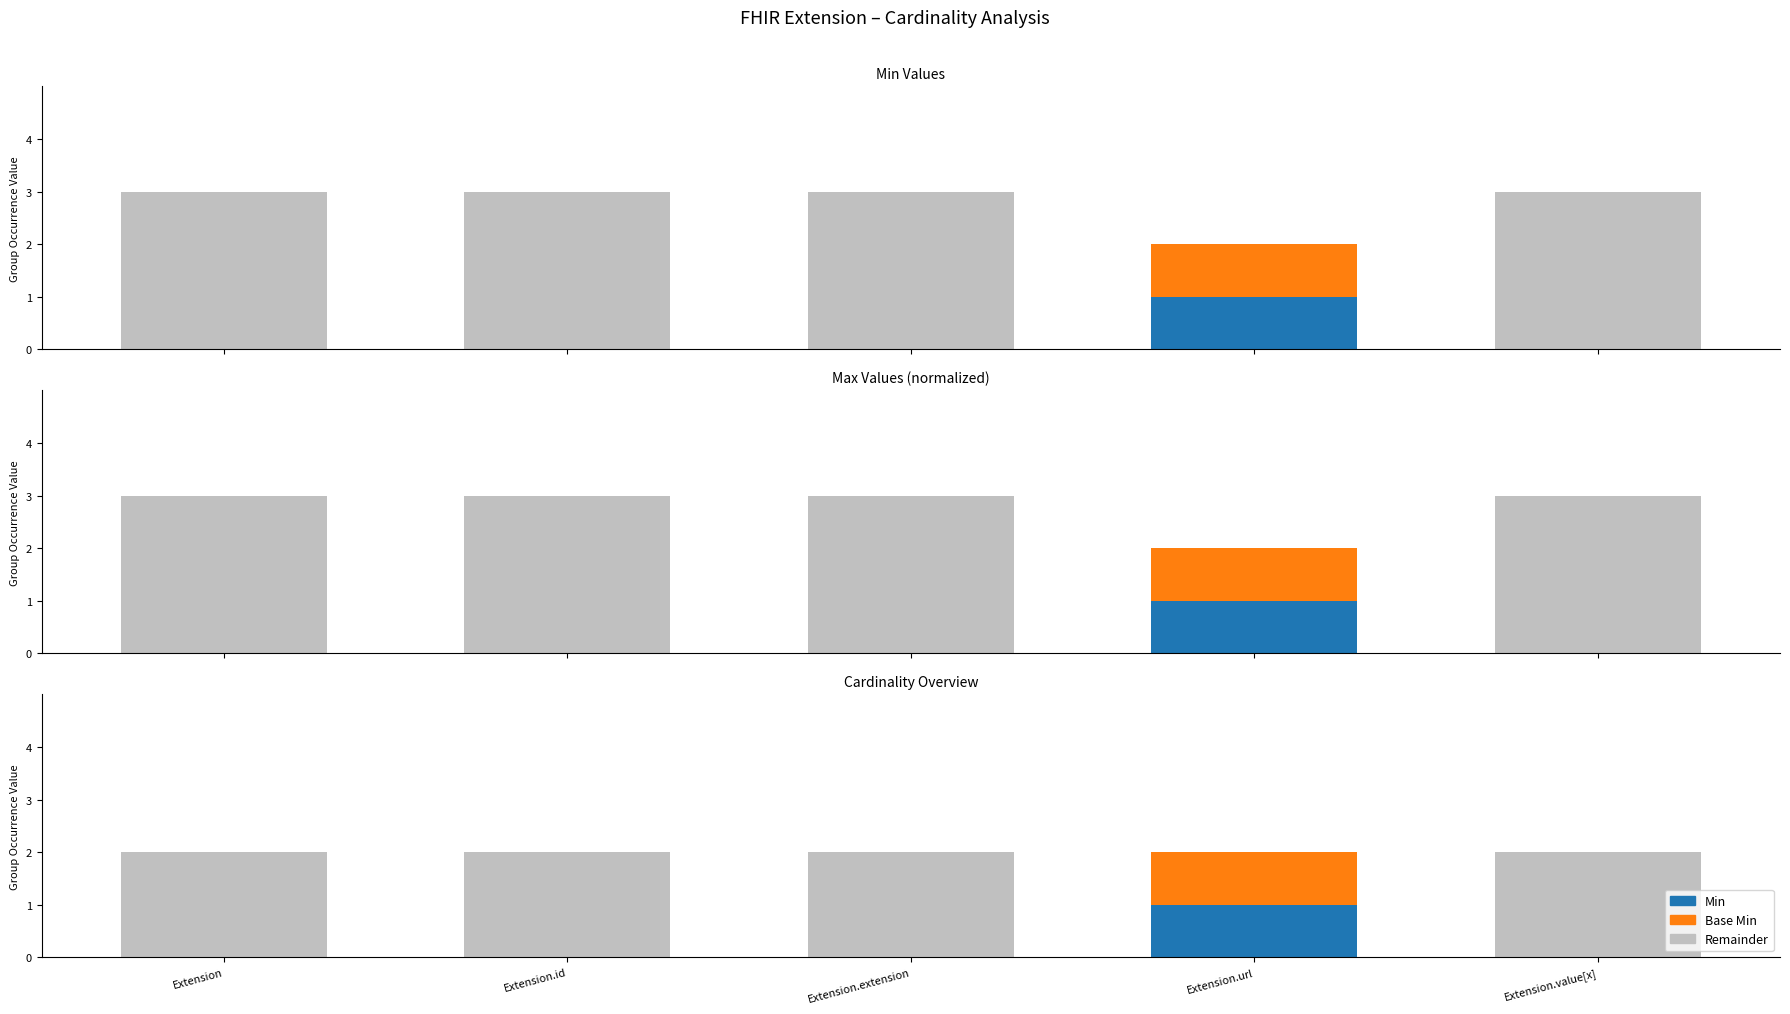

What are all the series names shown in the legend?

Min, Base Min, Remainder